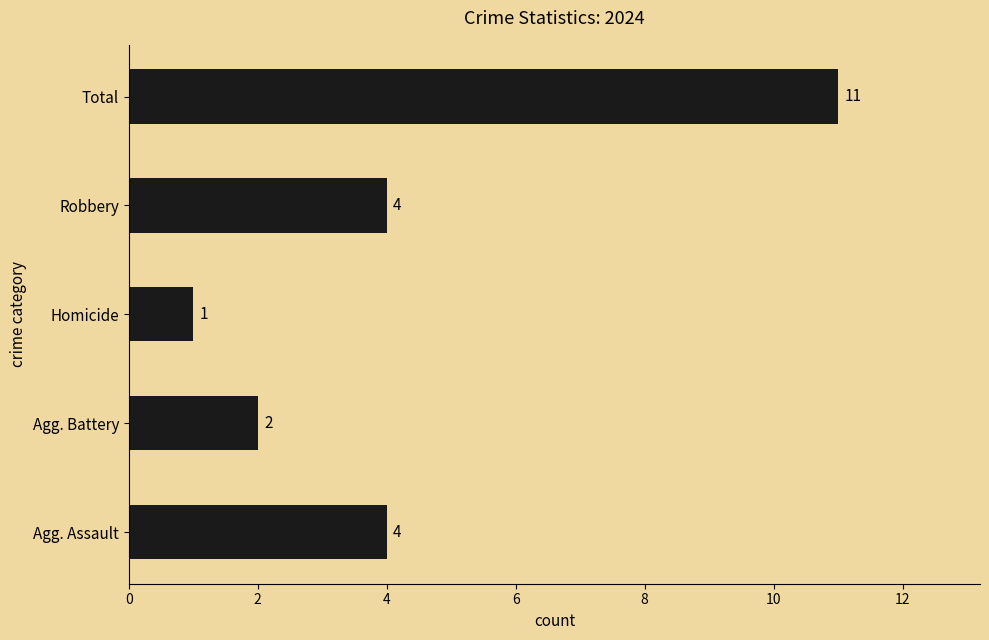

Approximately how many times larger is the value at Agg. Assault compared to Total?

0.4